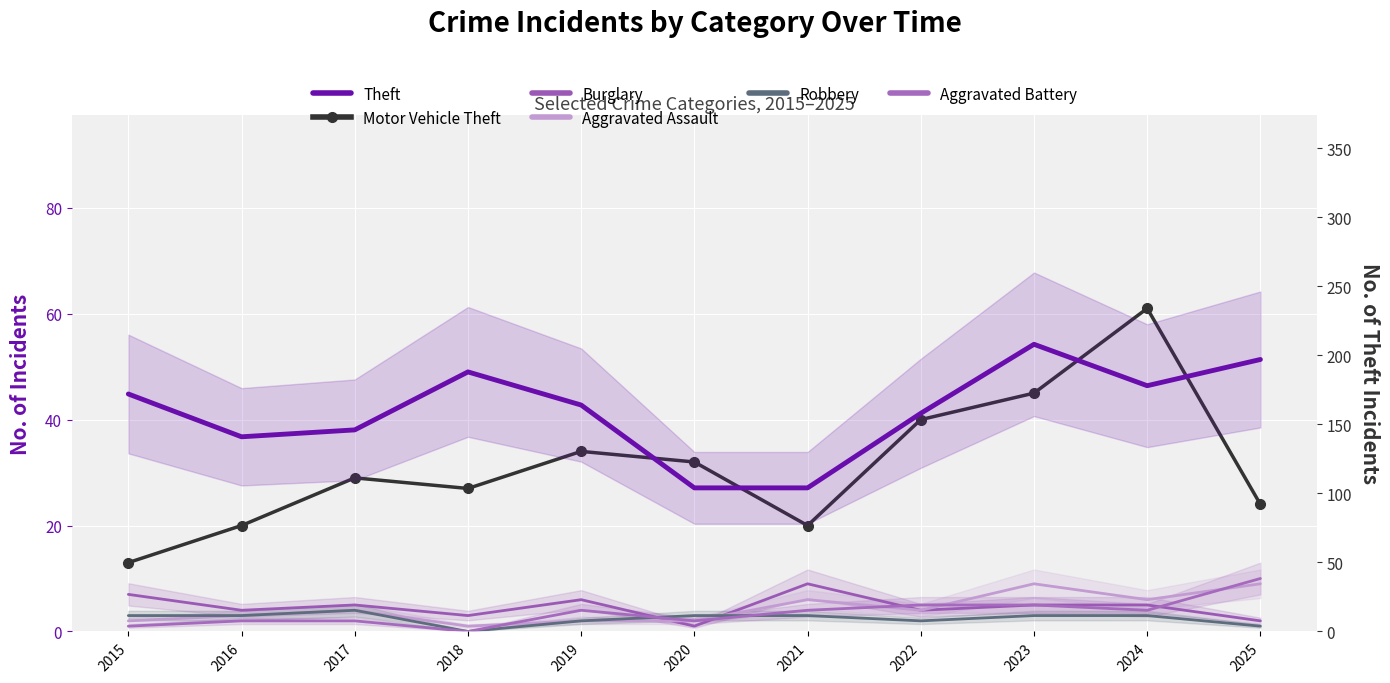

At which category does Robbery reach its first local peak?

2017